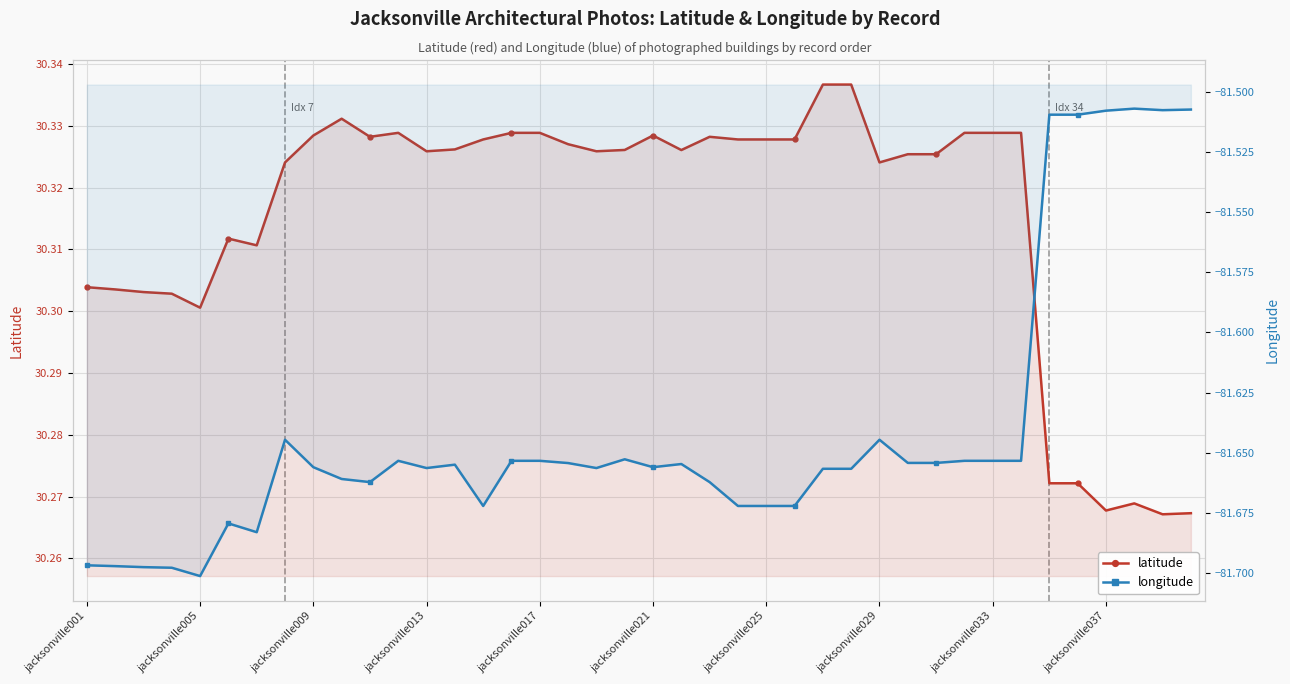

The value of longitude at 31 is -81.7. True or false?

True